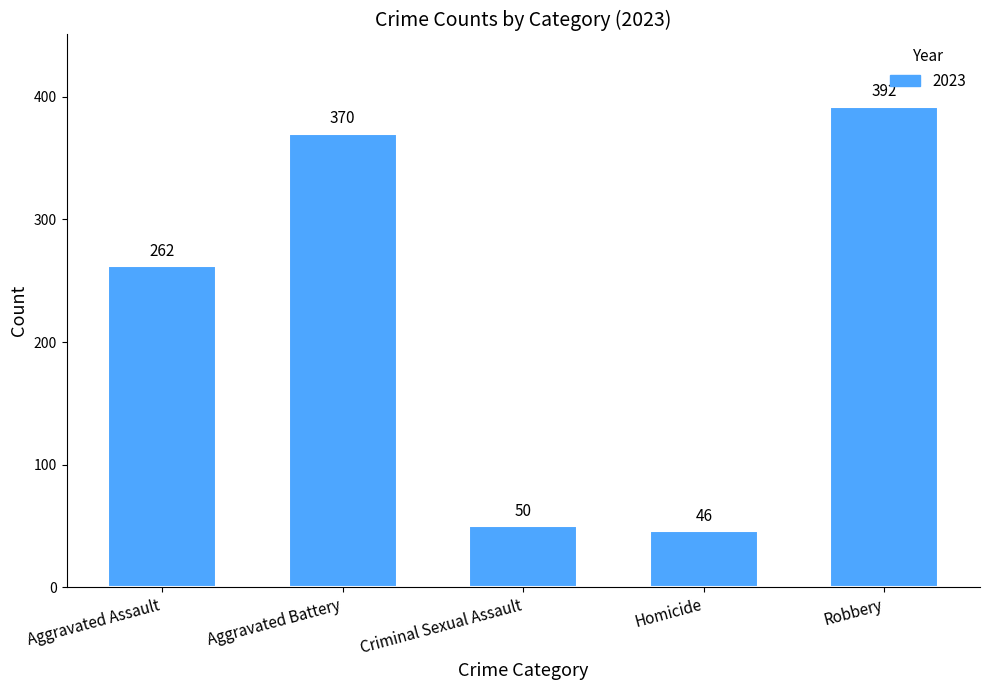

At which label is the value closest to 219?

Aggravated Assault